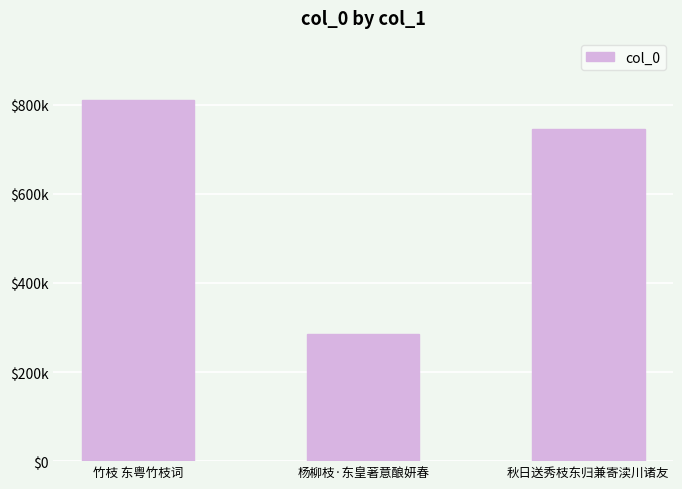

At which category does the chart reach its peak across all series?

竹枝 东粤竹枝词